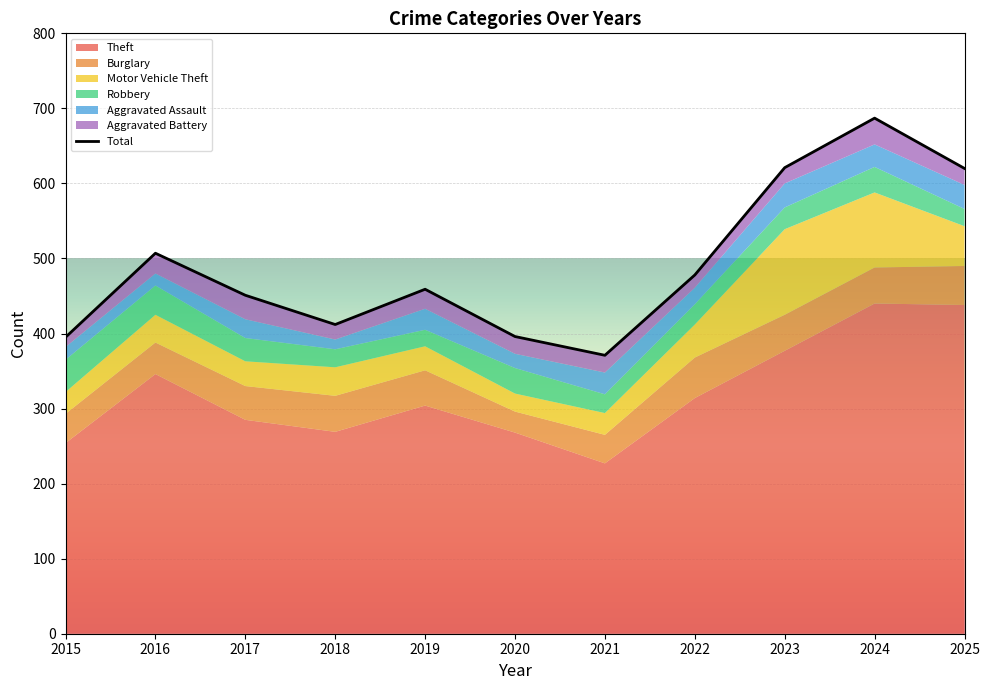

What is the total value across all series at 2016?

507